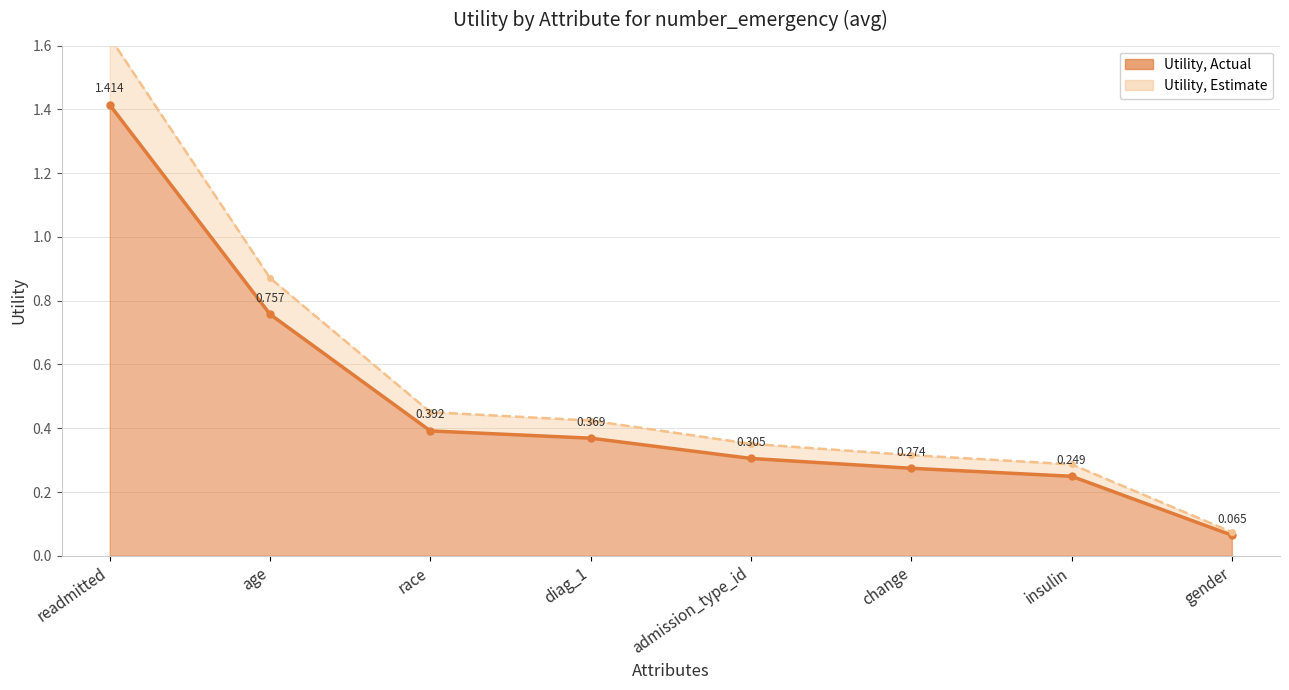

What is the difference between the maximum and second lowest values?

1.2